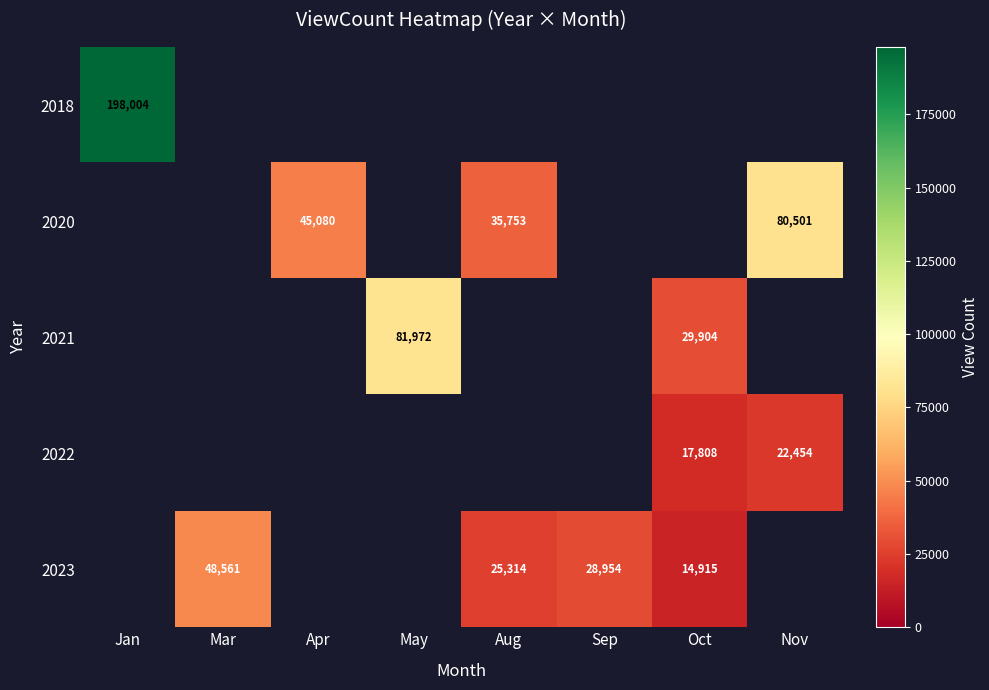

The value of 2023 at Oct is 14915. True or false?

True